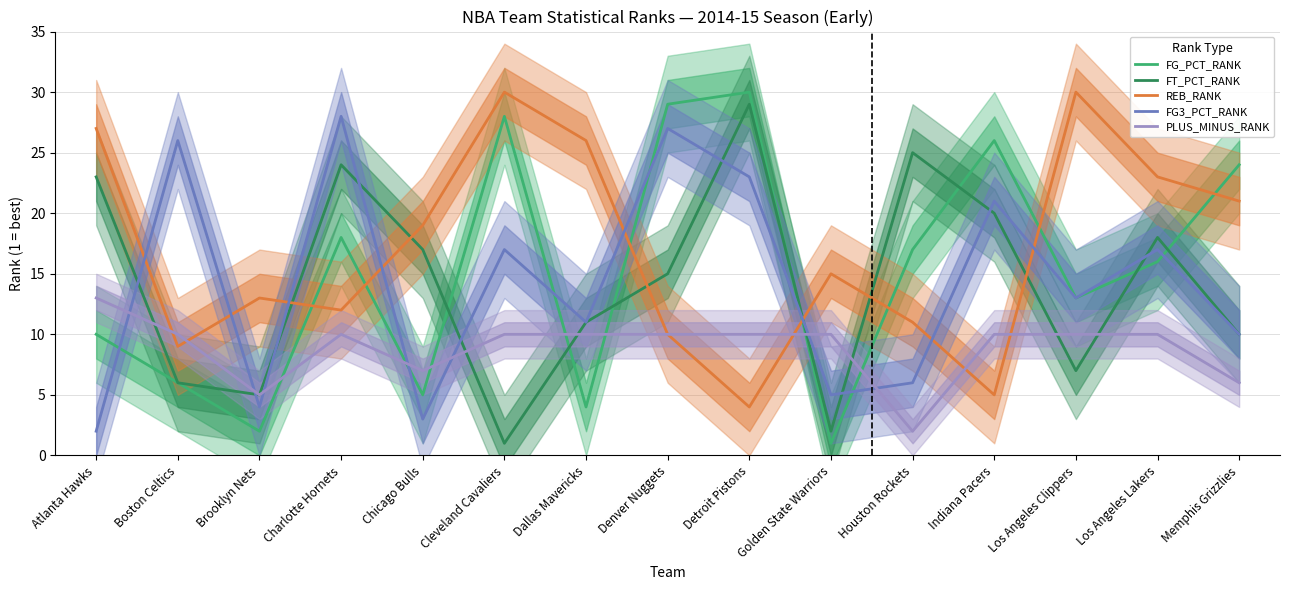

What is the sum of the FT_PCT_RANK values at Brooklyn Nets and Detroit Pistons?

34